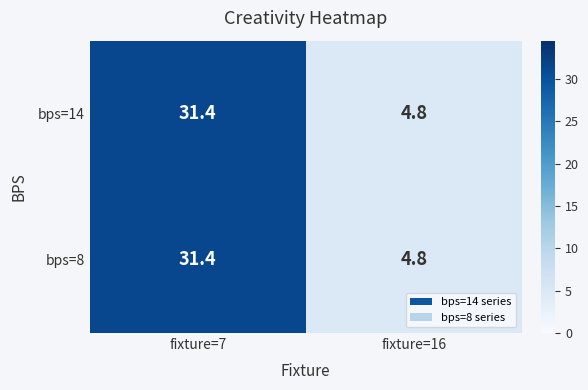

Which label corresponds to the smallest value in the chart?

fixture=16